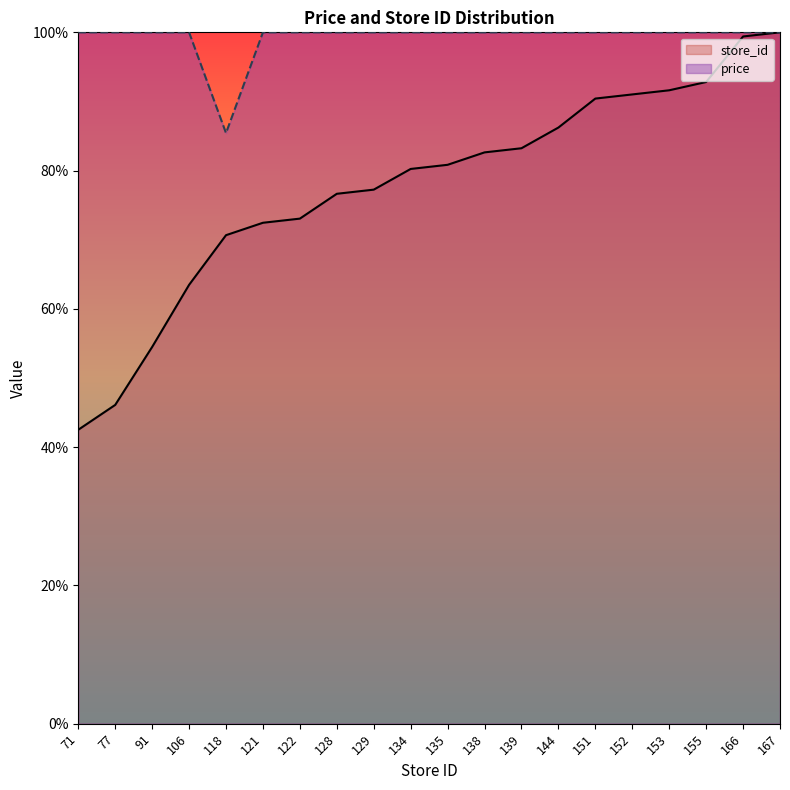

Rank the series at 121 from lowest to highest value.

store_id, price